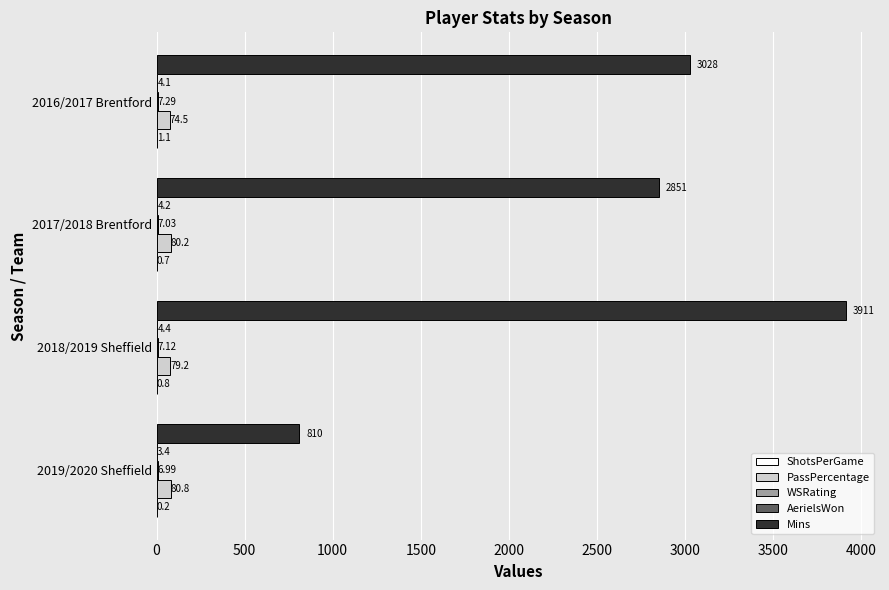

What is the sum of the Mins values at 2016/2017 Brentford and 2018/2019 Sheffield?

6939.0